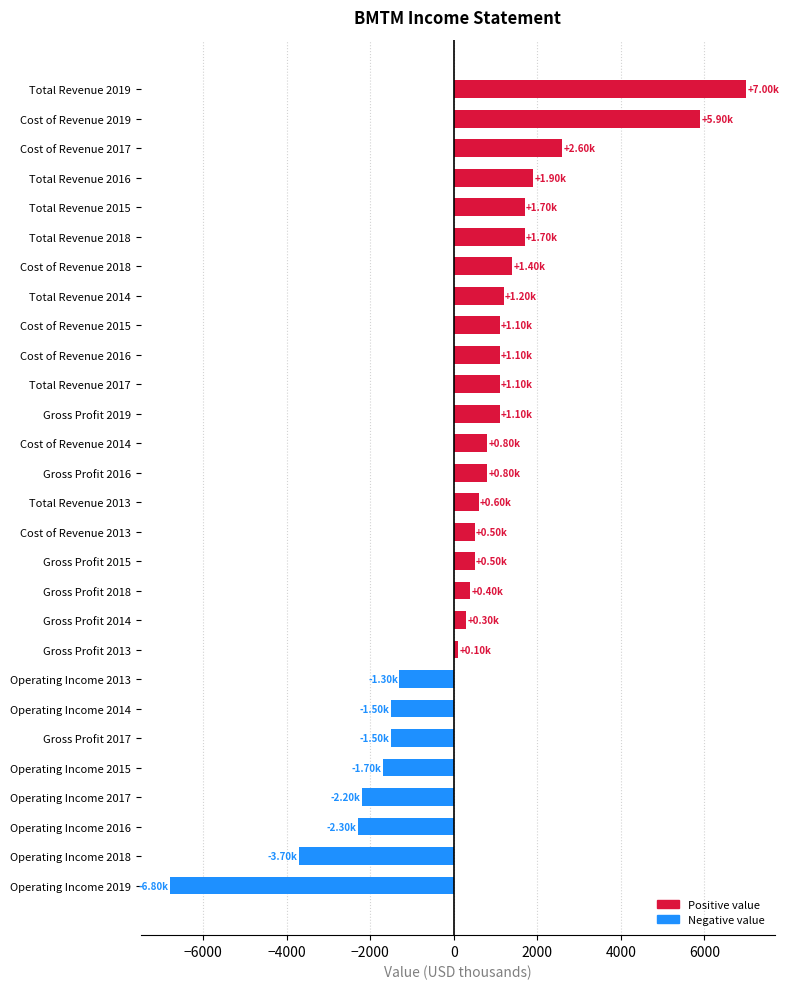

Which has a higher value, Operating Income 2014 or Cost of Revenue 2019?

Cost of Revenue 2019